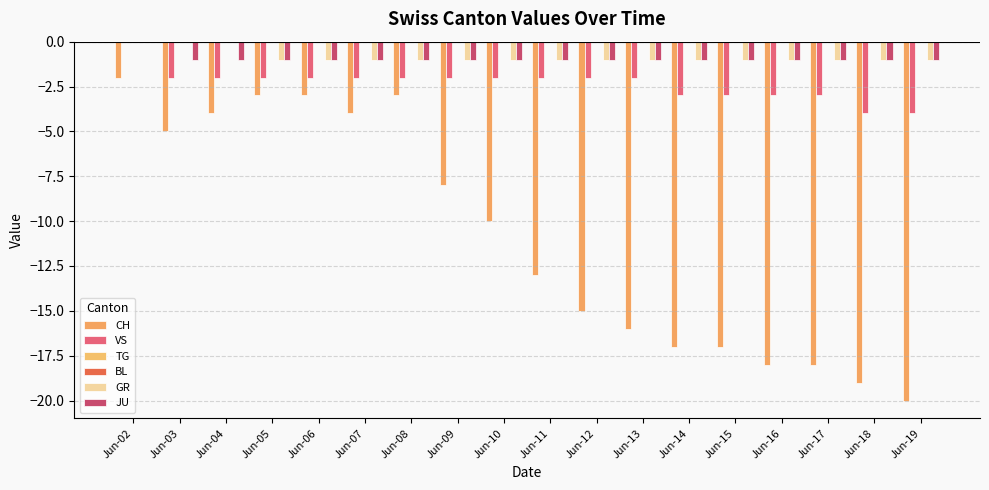

Between Jun-07 and Jun-13, which series saw the biggest shift?

CH